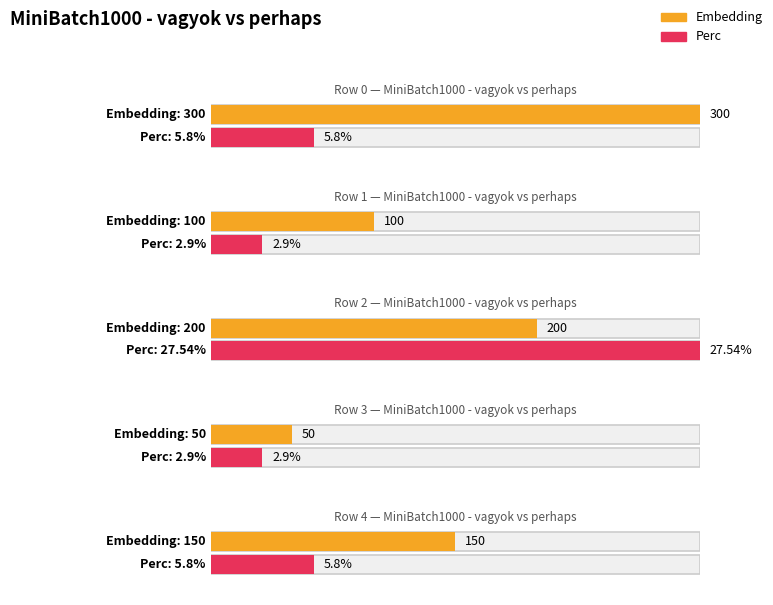

Which series has the largest total across all categories?

Embedding